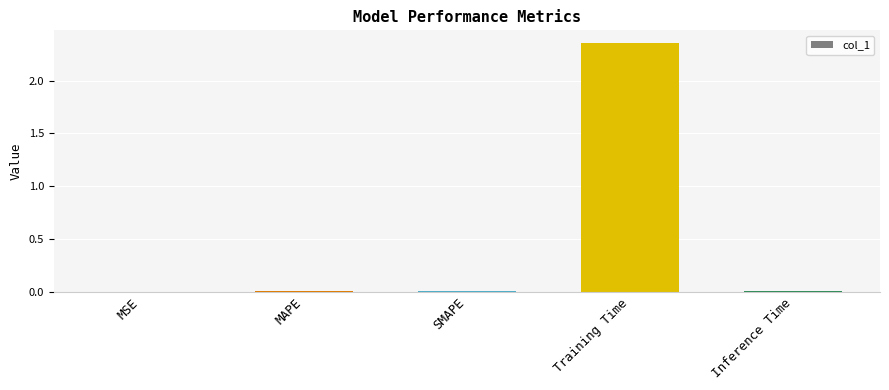

The chart shows a value of 0.0 at SMAPE. True or false?

True